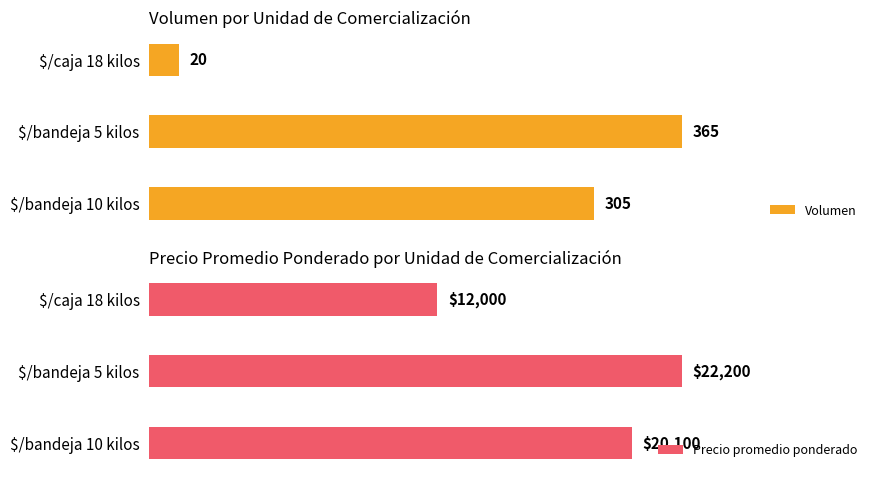

At which label is Volumen closest to 192?

$/bandeja 10 kilos